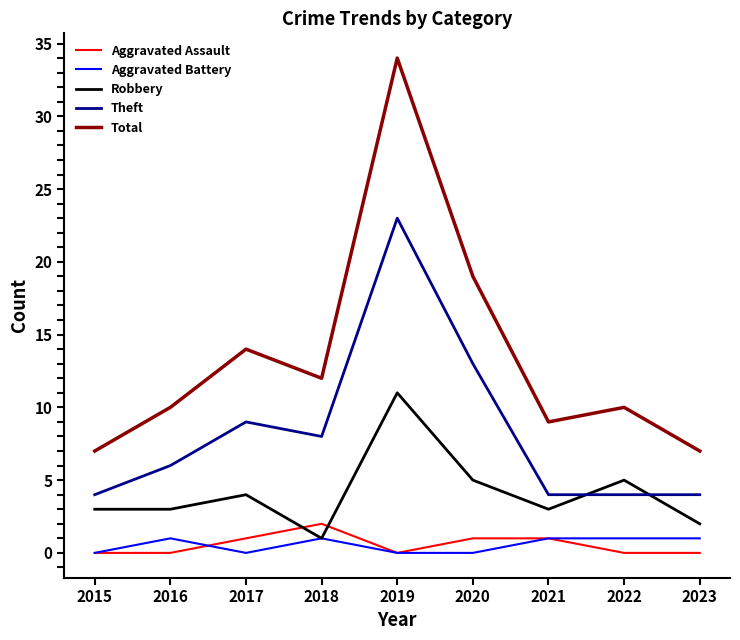

Reading left to right, what are all the values shown in this chart?

Aggravated Assault: 2015=0	2016=0	2017=1	2018=2	2019=0	2020=1	2021=1	2022=0	2023=0
Aggravated Battery: 2015=0	2016=1	2017=0	2018=1	2019=0	2020=0	2021=1	2022=1	2023=1
Robbery: 2015=3	2016=3	2017=4	2018=1	2019=11	2020=5	2021=3	2022=5	2023=2
Theft: 2015=4	2016=6	2017=9	2018=8	2019=23	2020=13	2021=4	2022=4	2023=4
Total: 2015=7	2016=10	2017=14	2018=12	2019=34	2020=19	2021=9	2022=10	2023=7